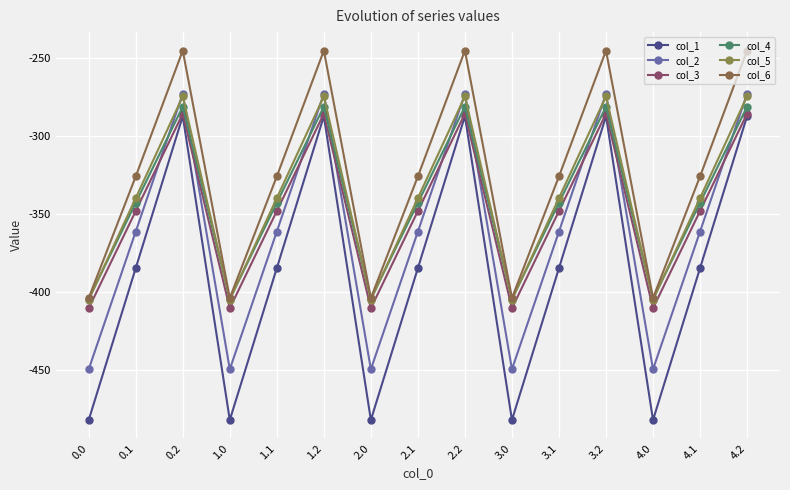

Where is the first local maximum for col_3?

0.2